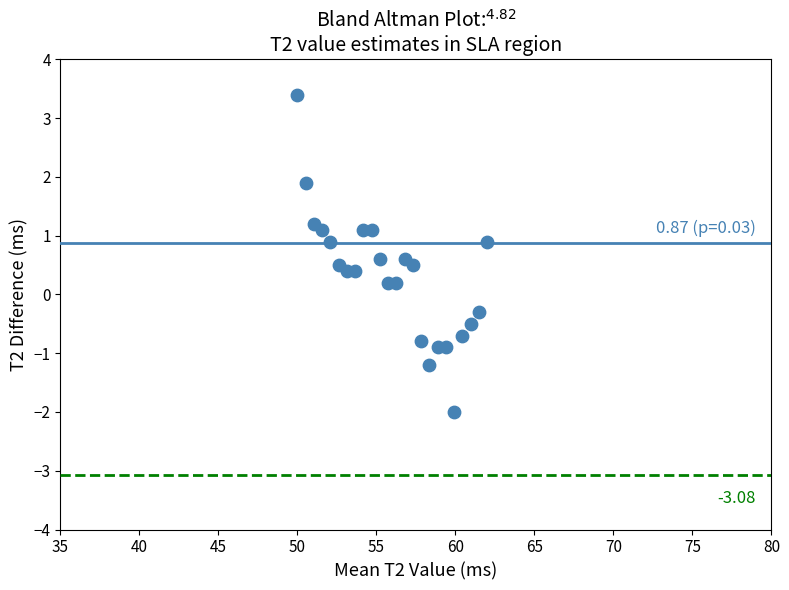

What is the range of Y values (max minus min)?

5.4